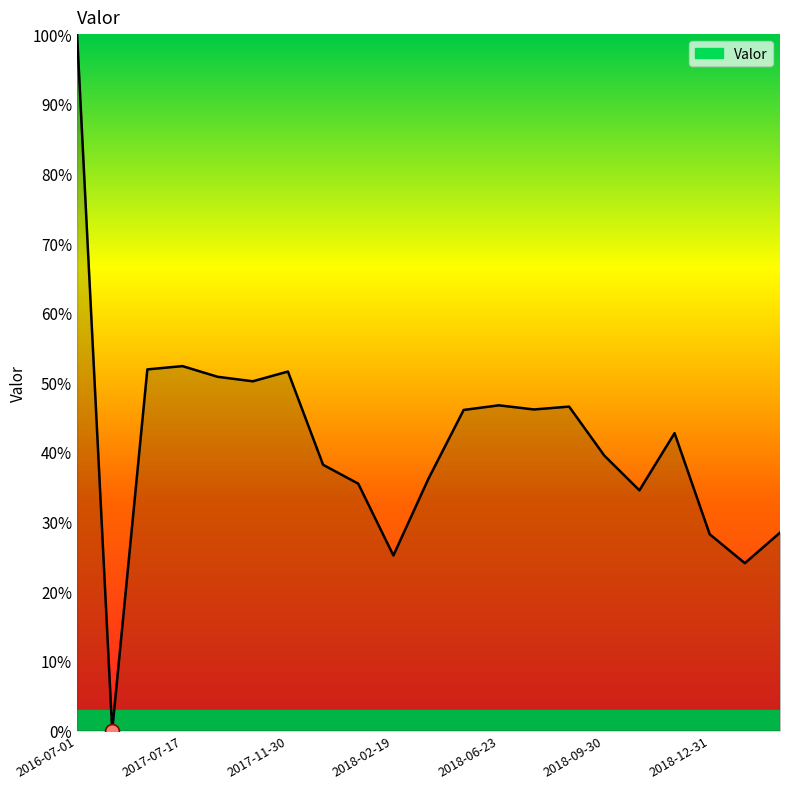

Is this an area chart (filled region under the line)?

Yes